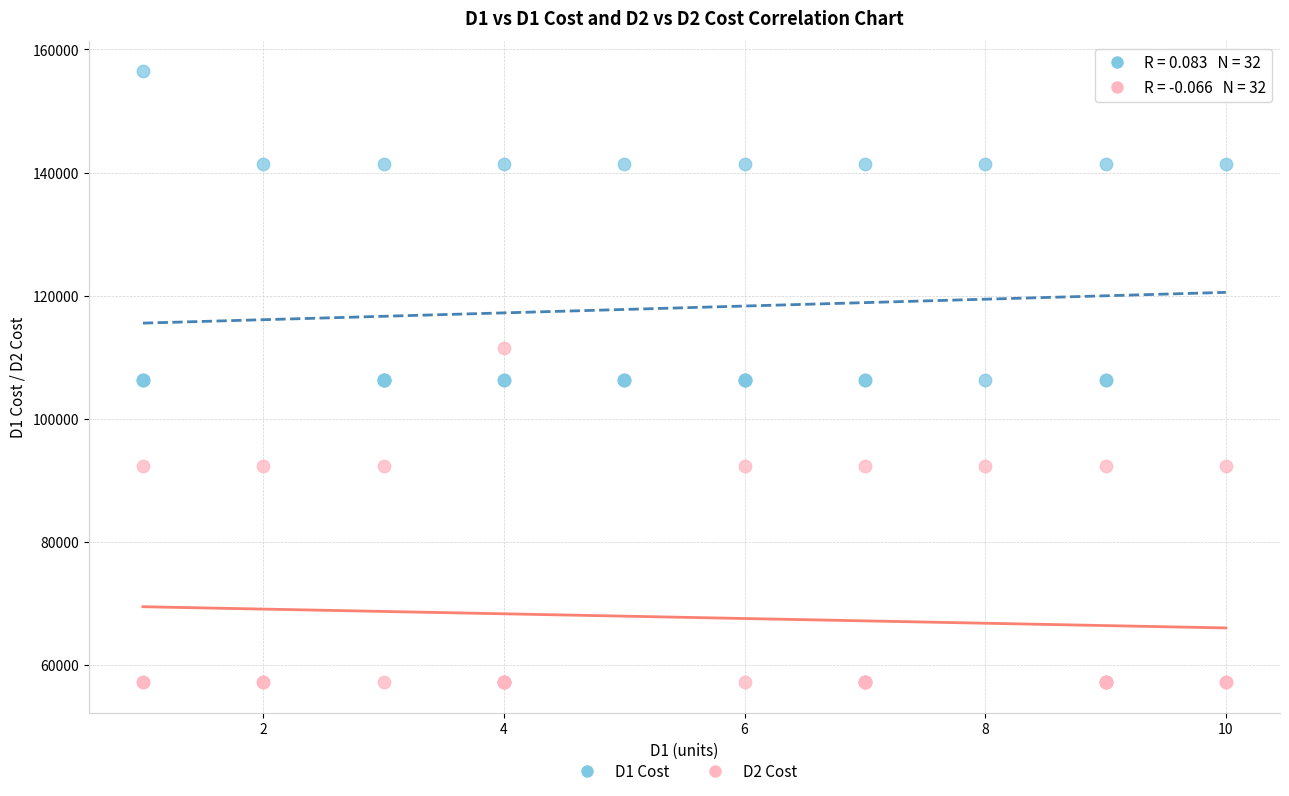

Which series contains the lowest Y value?

D2 Cost